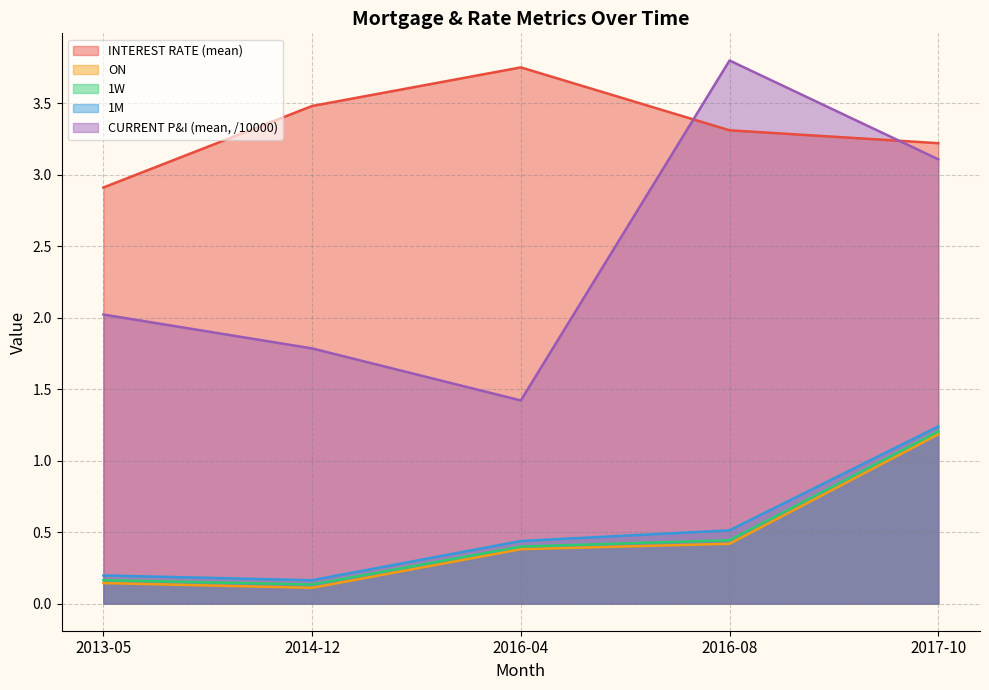

True or false: 1M has a value of 0.2 at 2013-05.

True